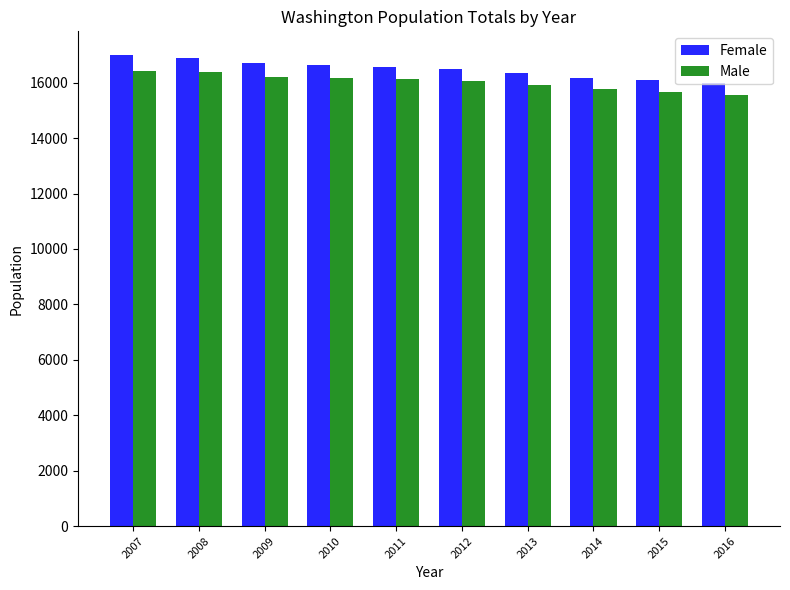

What is the value of the Male bar at the 6th from the left?

16063